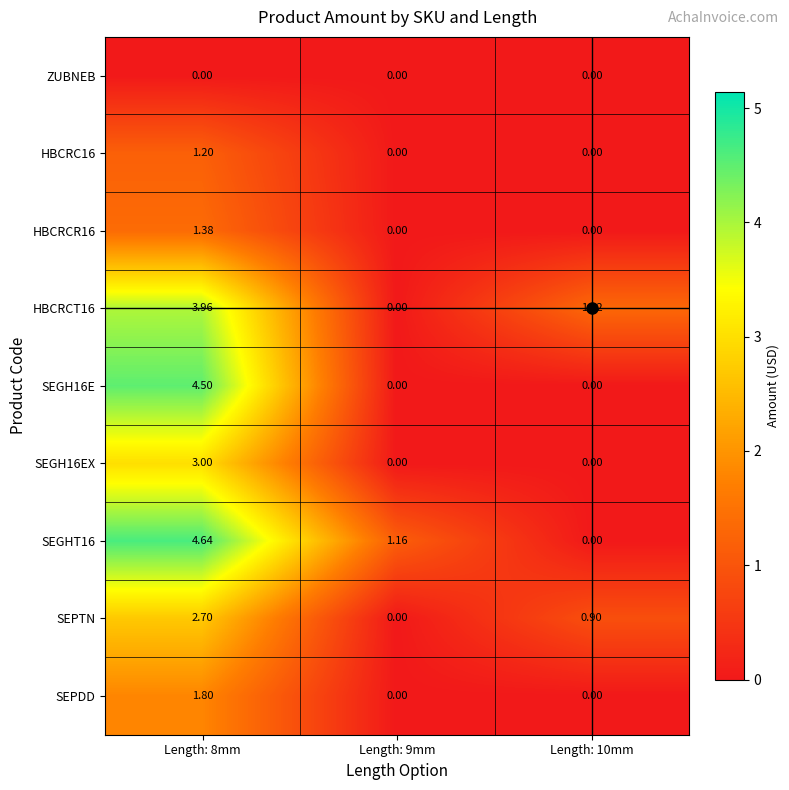

Is the value of SEGH16E at Length: 8mm greater than the value of HBCRCR16 at Length: 8mm?

Yes